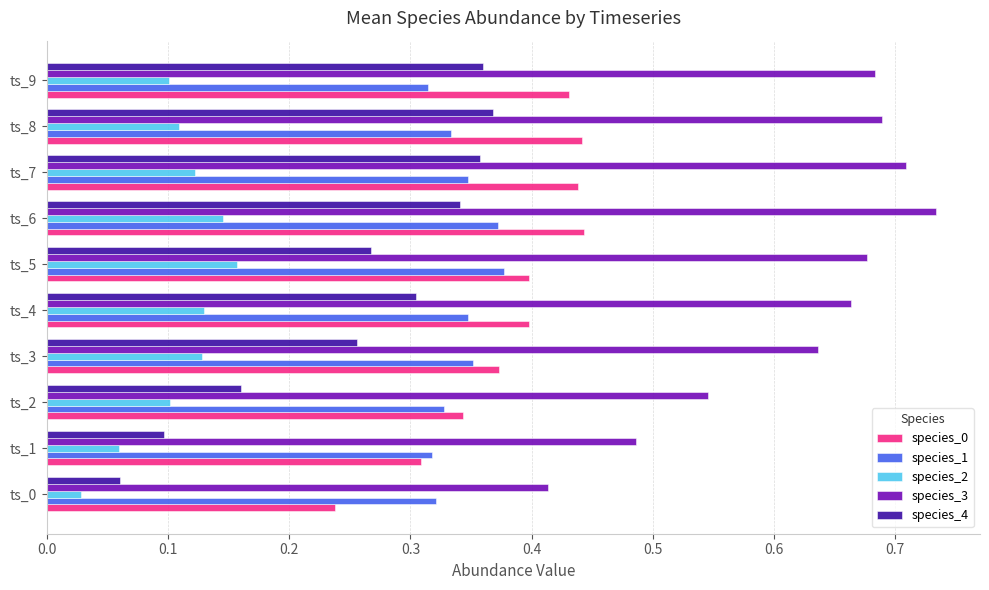

What is the sum of all species_4 values?

2.6